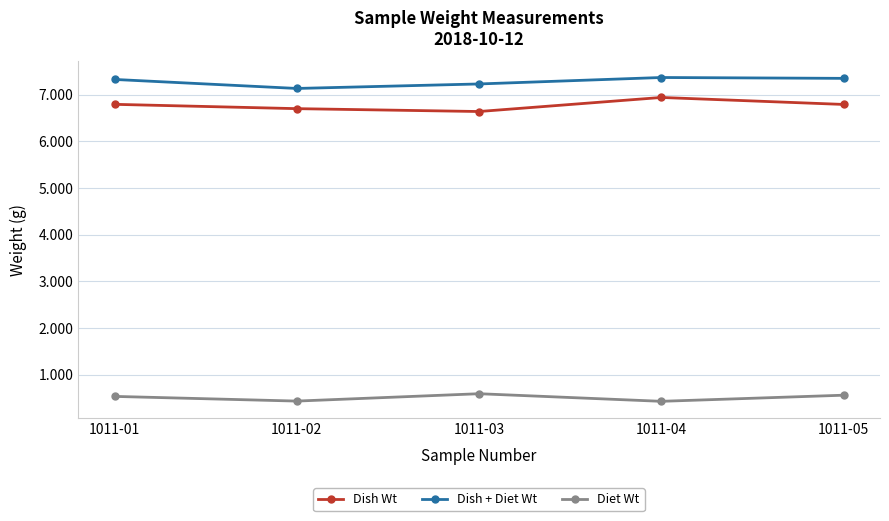

What is the lowest value of the Dish Wt series?

6.6